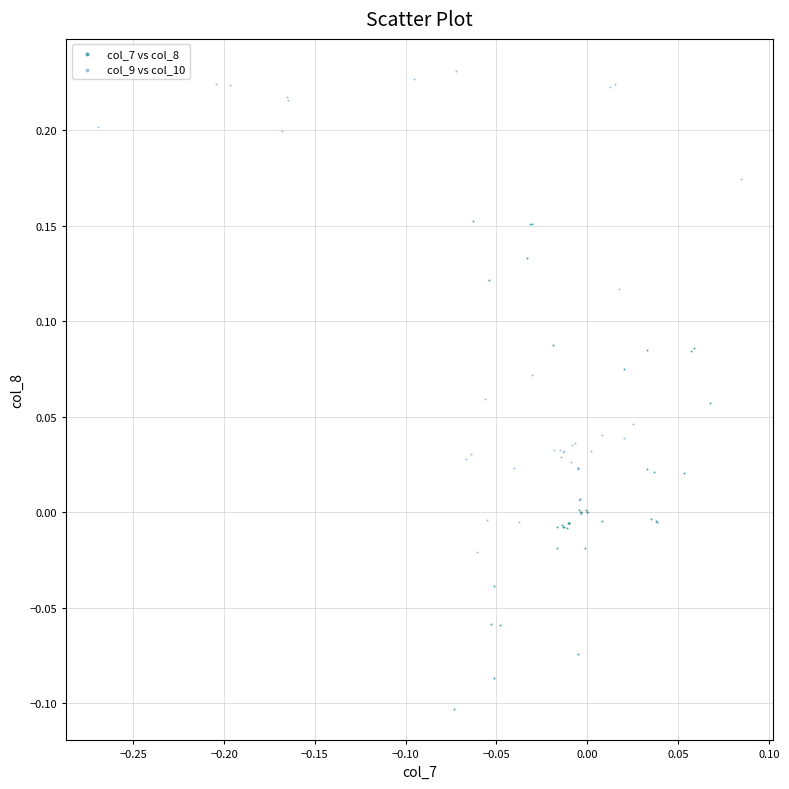

Which series contains the highest Y value?

col_9 vs col_10